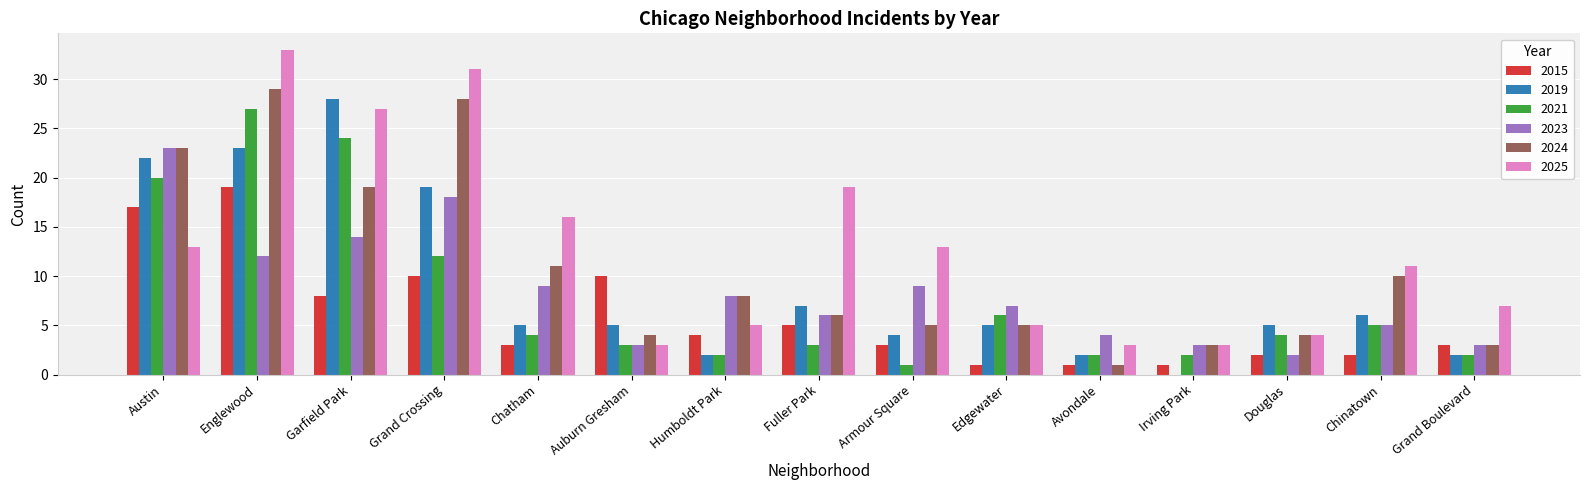

Count the number of categories in the chart.

15